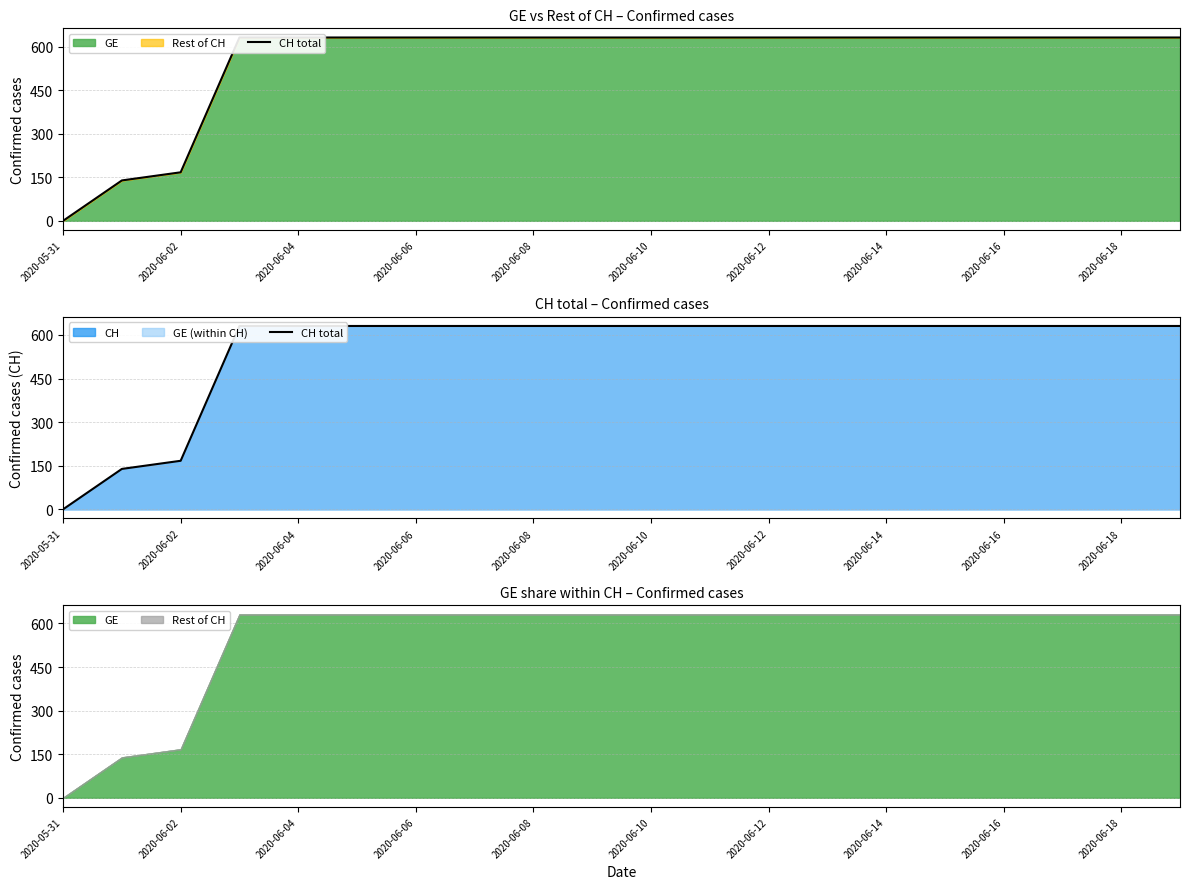

True or false: the data has more than 1 interior local peaks.

False